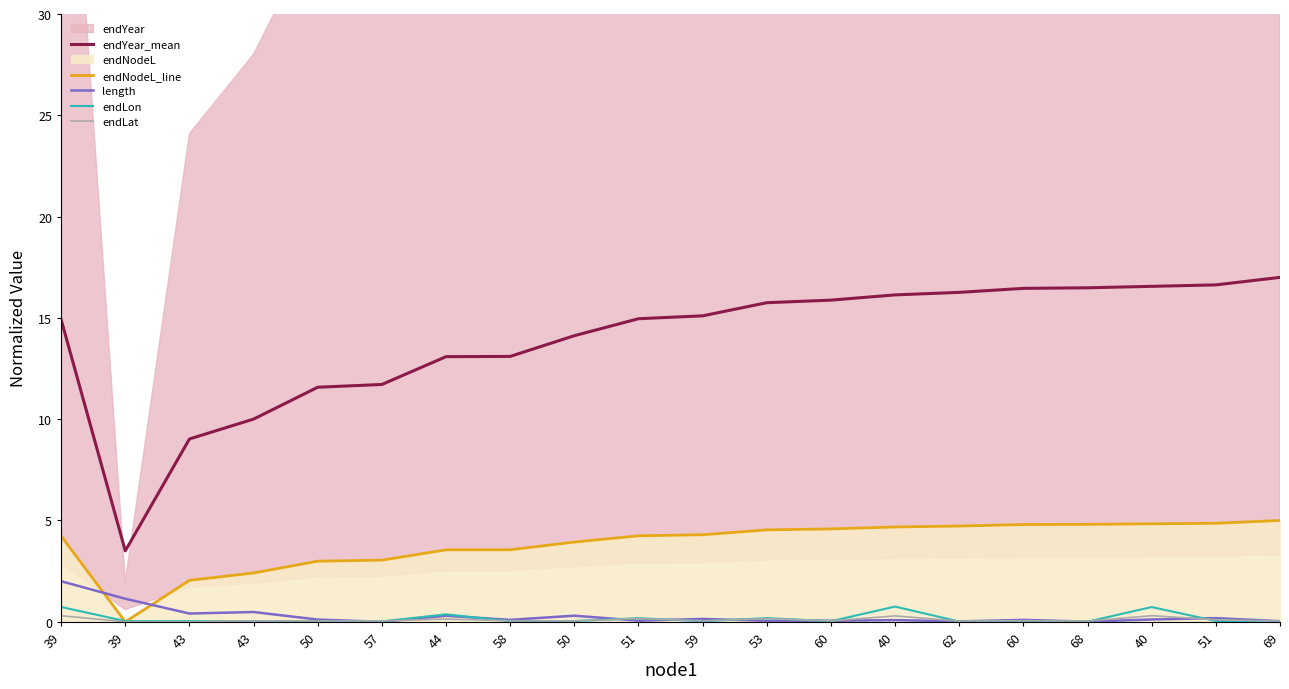

What is the difference between the endYear_mean values at 40 and 39?

13.1